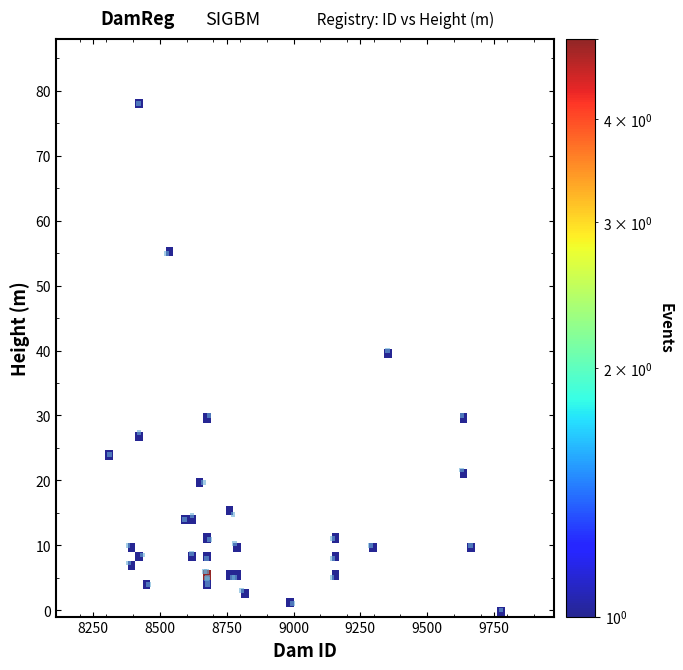

What Y value in the scatter plot is closest to 39?

40.0